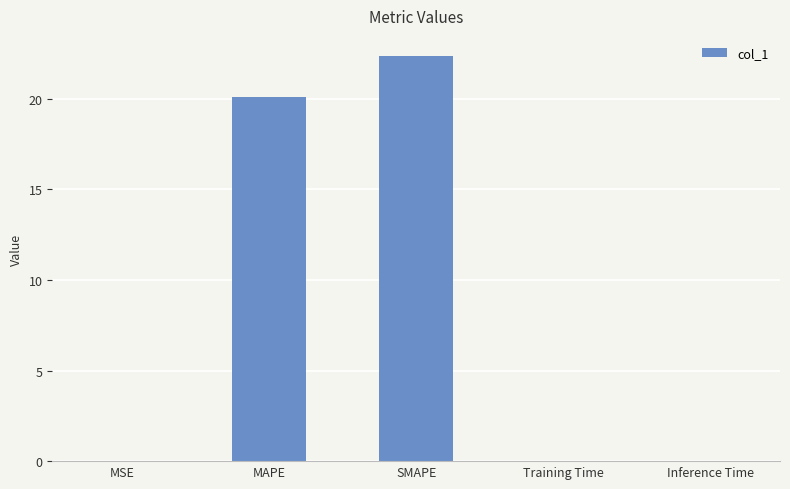

Is it true that the value at Training Time is 0.0?

True